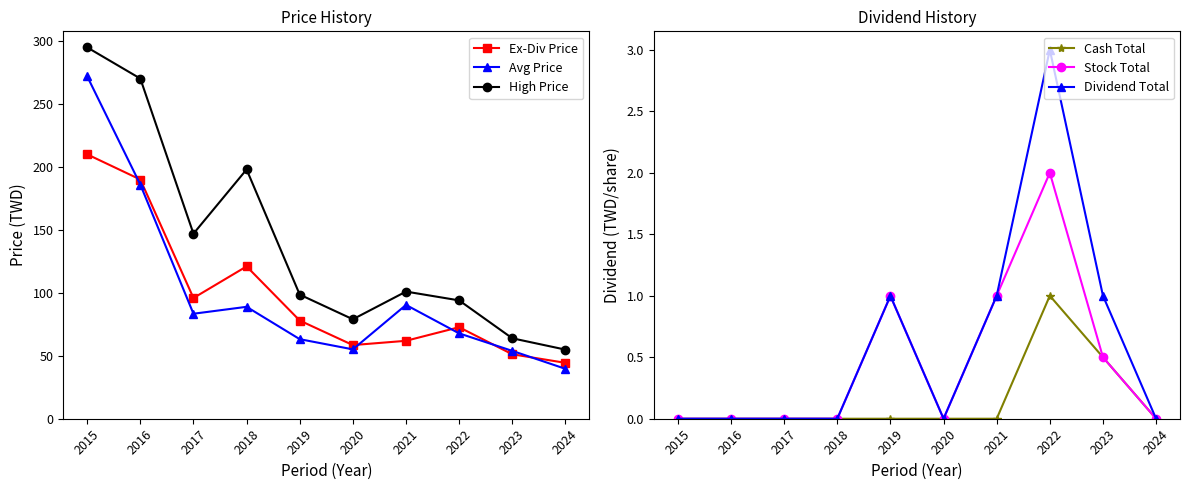

Reading right to left, transcribe all the data shown in this chart.

Ex-Div Price: 2024=44.4	2023=51.2	2022=72.7	2021=61.9	2020=58.5	2019=78.0	2018=121.0	2017=95.9	2016=190.0	2015=210.0
Avg Price: 2024=39.6	2023=53.9	2022=67.8	2021=90.4	2020=55.1	2019=63.2	2018=88.9	2017=83.4	2016=186.0	2015=272.0
High Price: 2024=54.9	2023=63.9	2022=94.0	2021=101.0	2020=79.0	2019=98.6	2018=198.0	2017=147.0	2016=270.2	2015=295.0
Cash Total: 2024=0.0	2023=0.5	2022=1.0	2021=0.0	2020=0.0	2019=0.0	2018=0.0	2017=0.0	2016=0.0	2015=0.0
Stock Total: 2024=0.0	2023=0.5	2022=2.0	2021=1.0	2020=0.0	2019=1.0	2018=0.0	2017=0.0	2016=0.0	2015=0.0
Dividend Total: 2024=0.0	2023=1.0	2022=3.0	2021=1.0	2020=0.0	2019=1.0	2018=0.0	2017=0.0	2016=0.0	2015=0.0